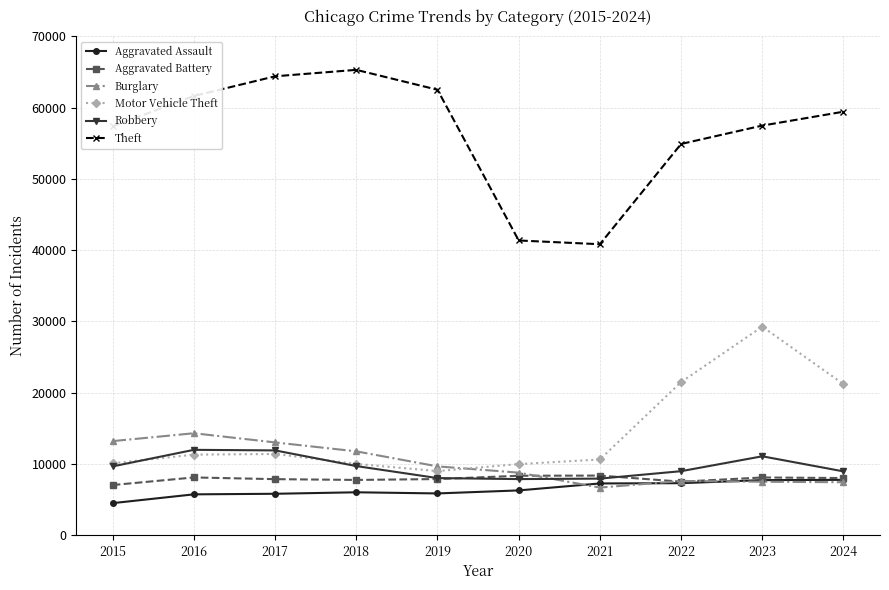

Is it true that Motor Vehicle Theft equals 8978 at 2019?

True